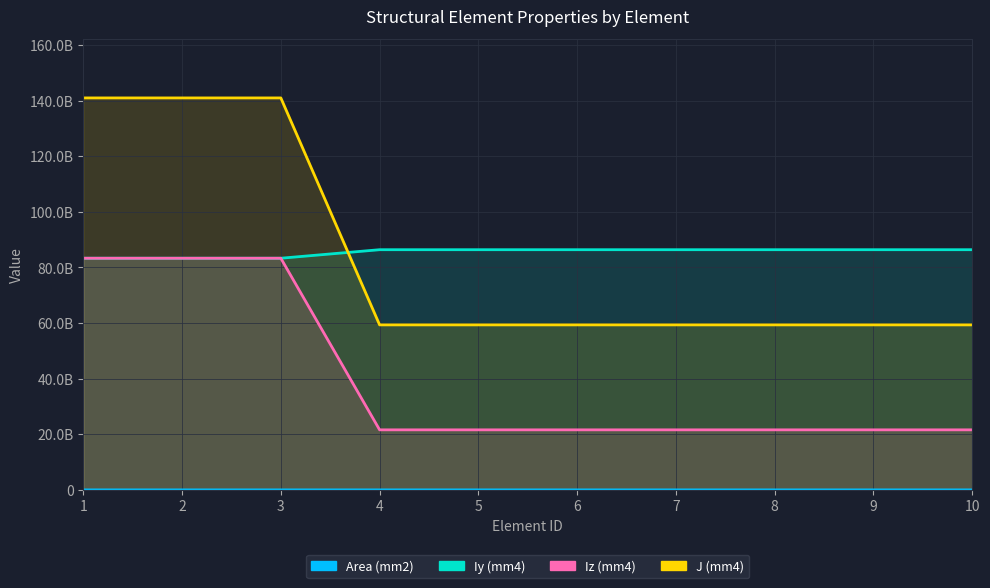

Is it true that J (mm4) equals 141000000000.0 at 2?

True